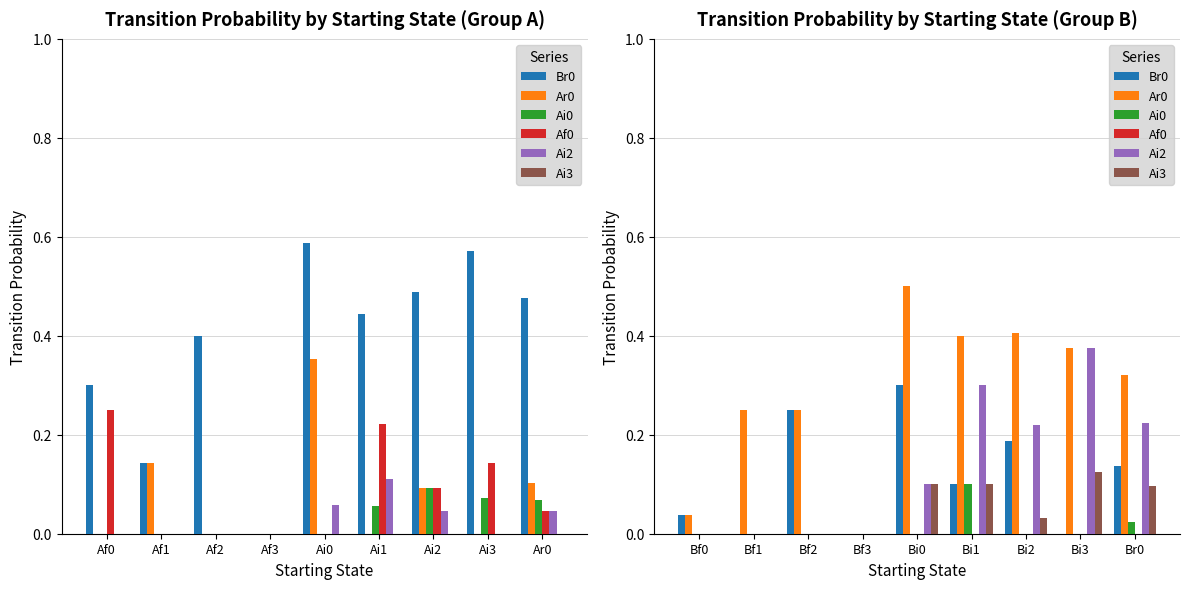

Which series has the largest range (max minus min)?

Ar0